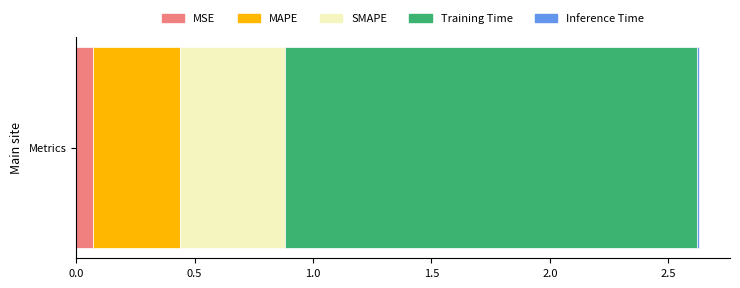

Reading left to right, extract all data points from this chart.

MSE=0.1	MAPE=0.4	SMAPE=0.4	Training Time=1.7	Inference Time=0.0